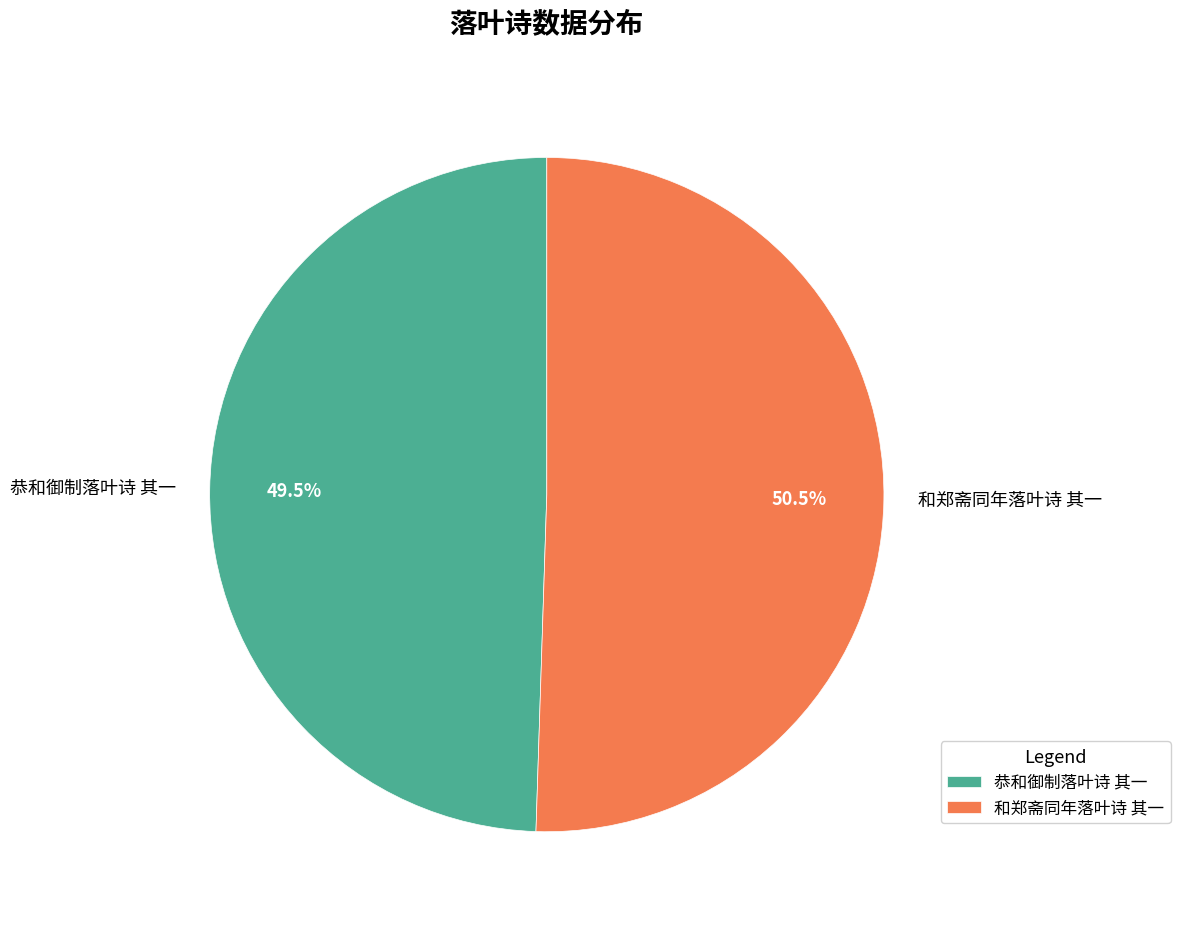

Between 恭和御制落叶诗 其一 and 和郑斋同年落叶诗 其一, which is larger?

和郑斋同年落叶诗 其一